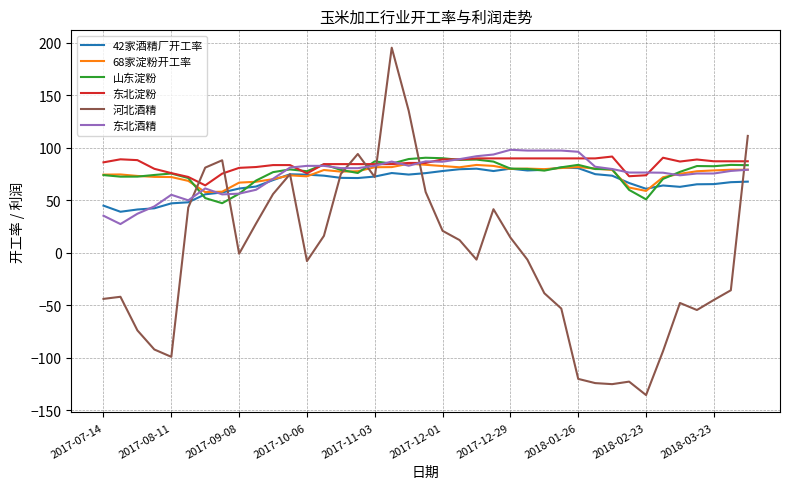

True or false: 东北酒精 and 68家淀粉开工率 cross at least once.

True